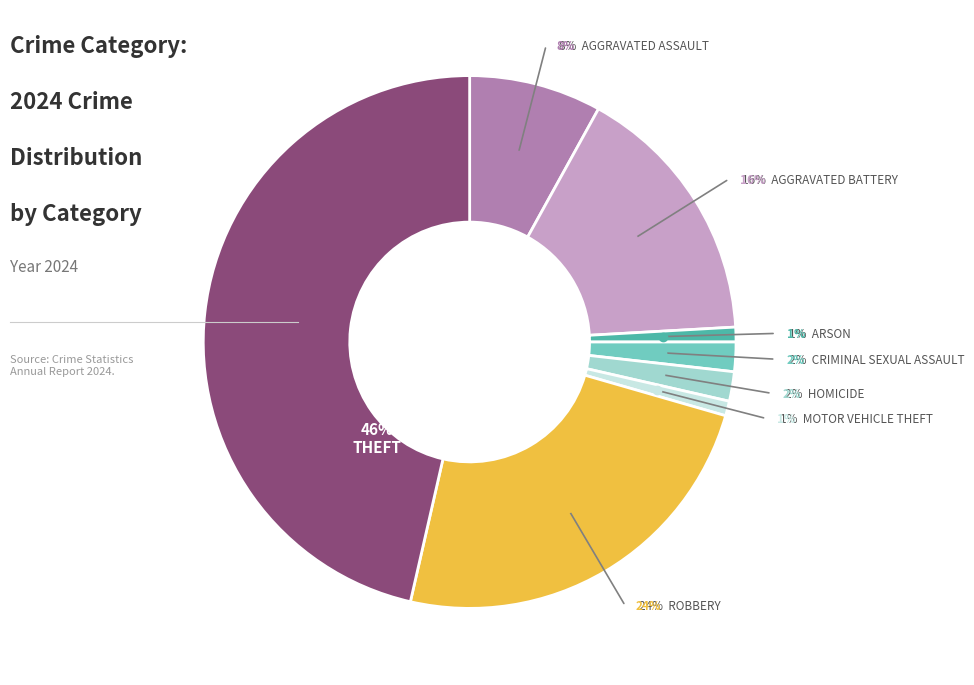

How many segments does this pie chart have?

8